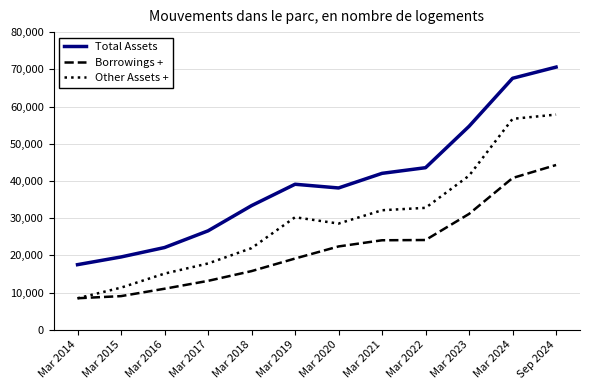

Where do Borrowings + and Other Assets + first cross each other?

Mar 2014 and Mar 2015